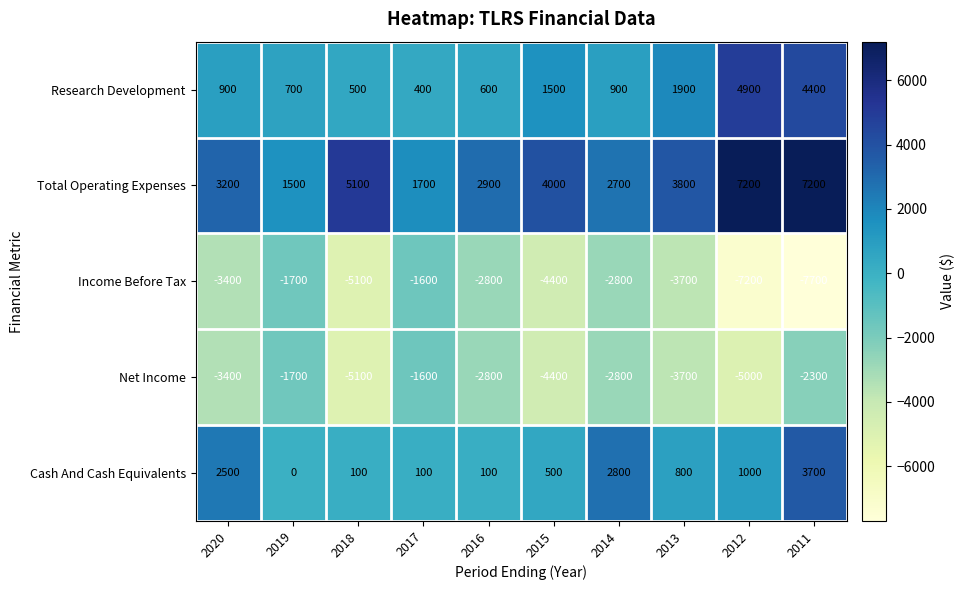

At which label does Net Income first exceed -2800?

2019